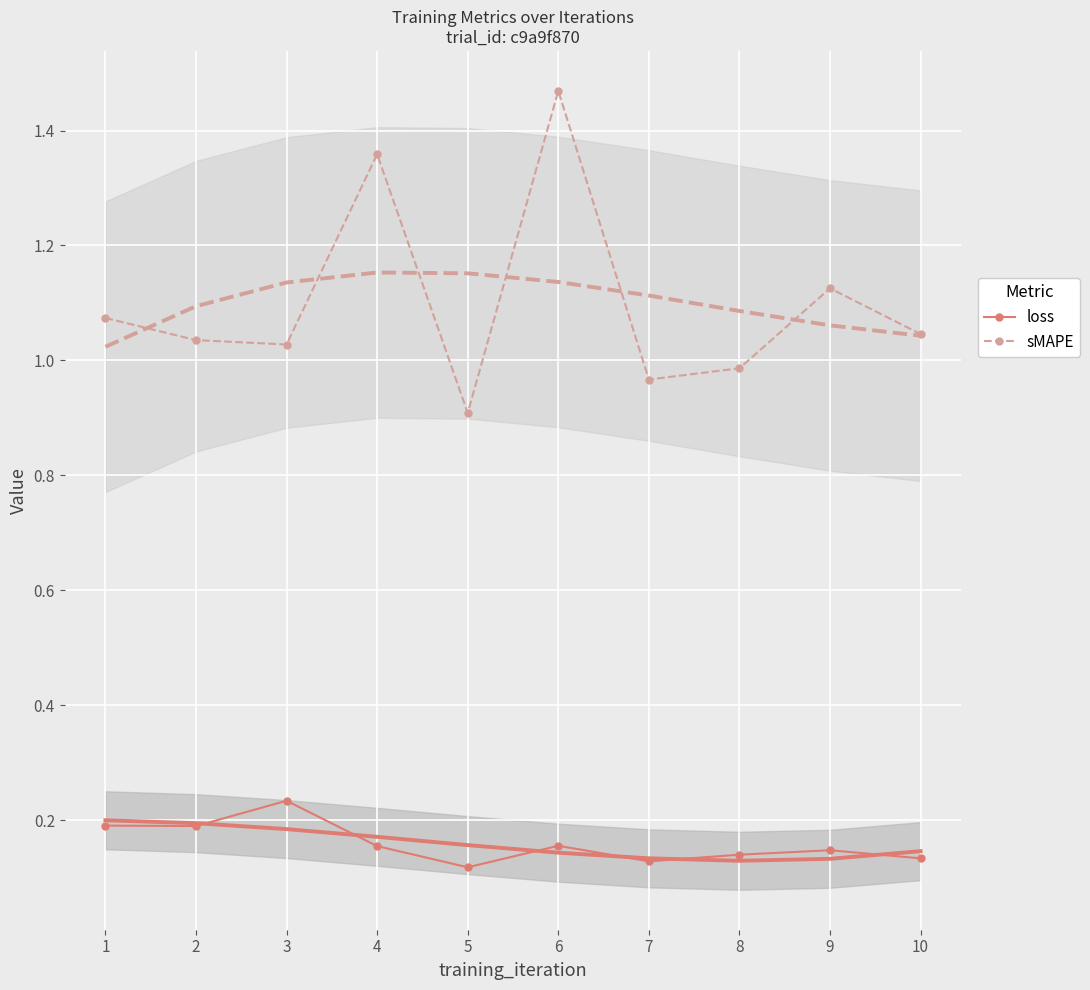

At 2, list the series in order from smallest to largest.

loss, sMAPE